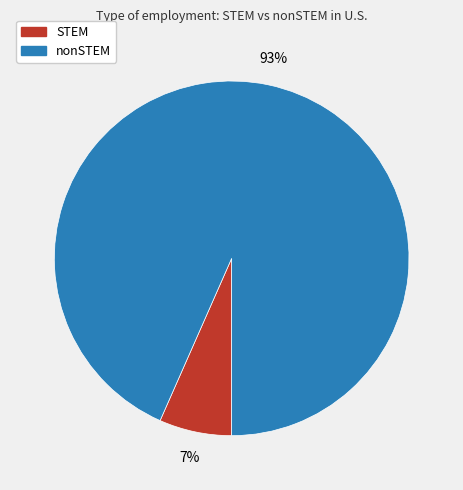

Is there a majority slice in this chart?

Yes